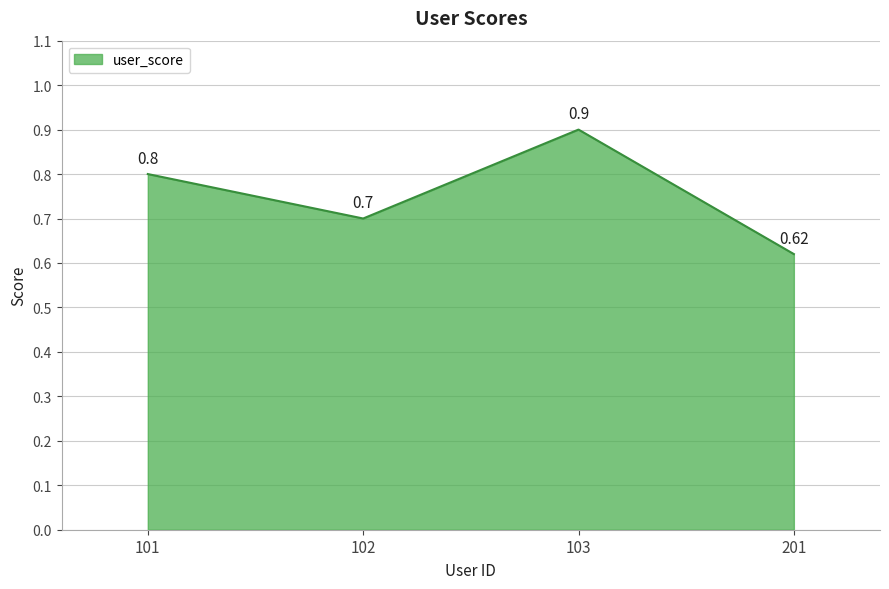

The chart shows a value of 0.8 at 101. True or false?

True